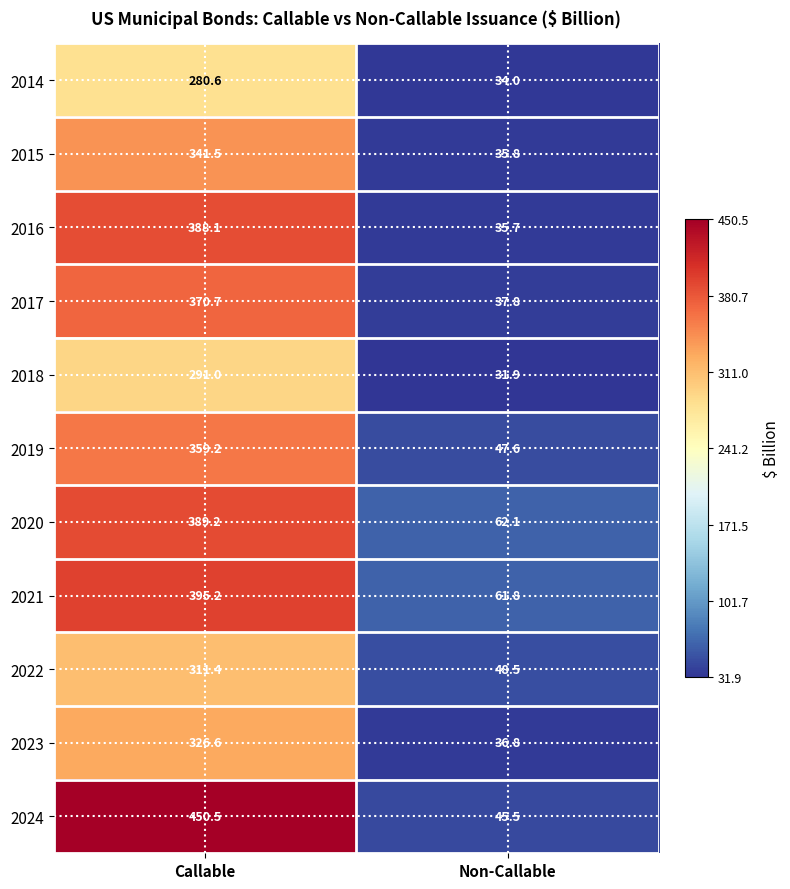

Count the number of categories in the chart.

2